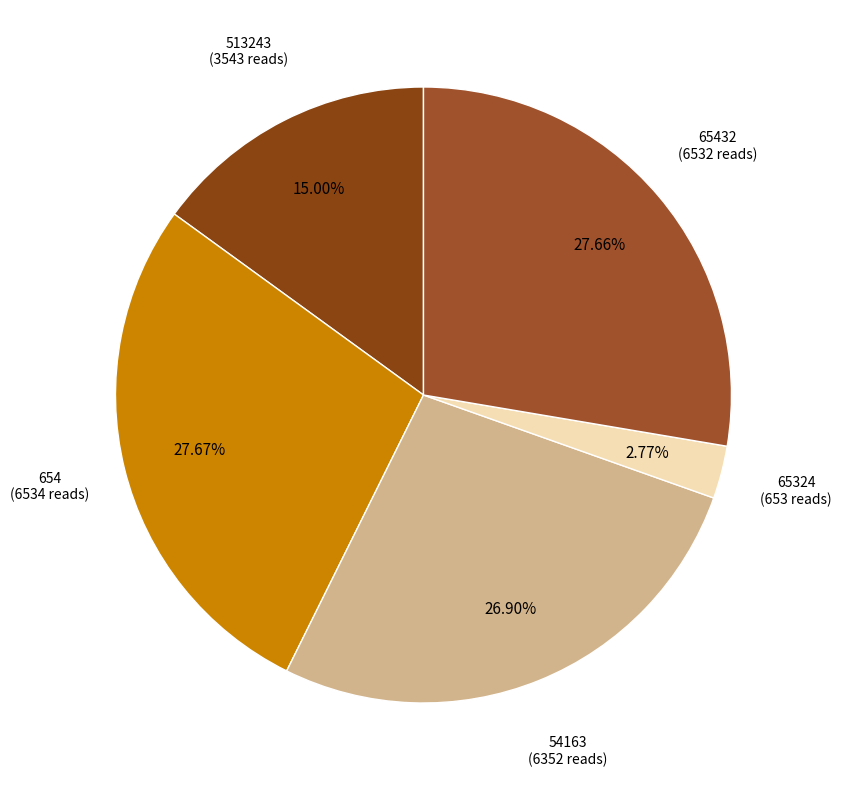

Is there a majority slice in this chart?

No